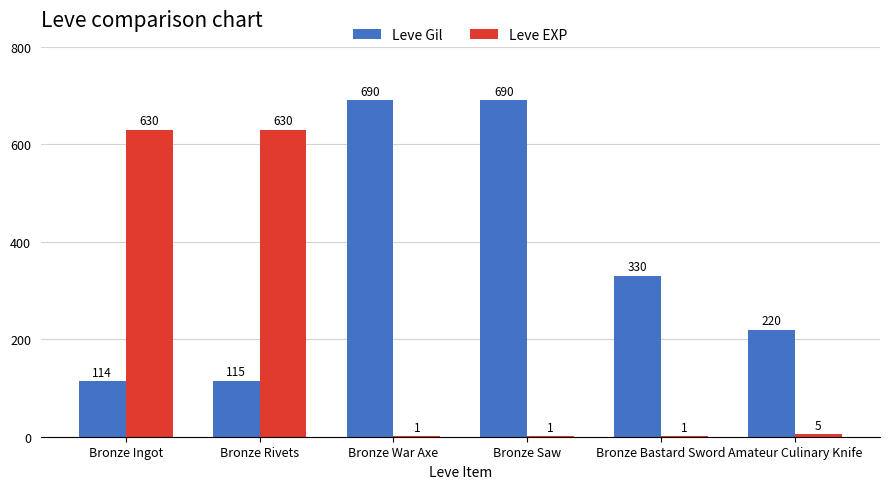

What is the total value across all series at Bronze Rivets?

745